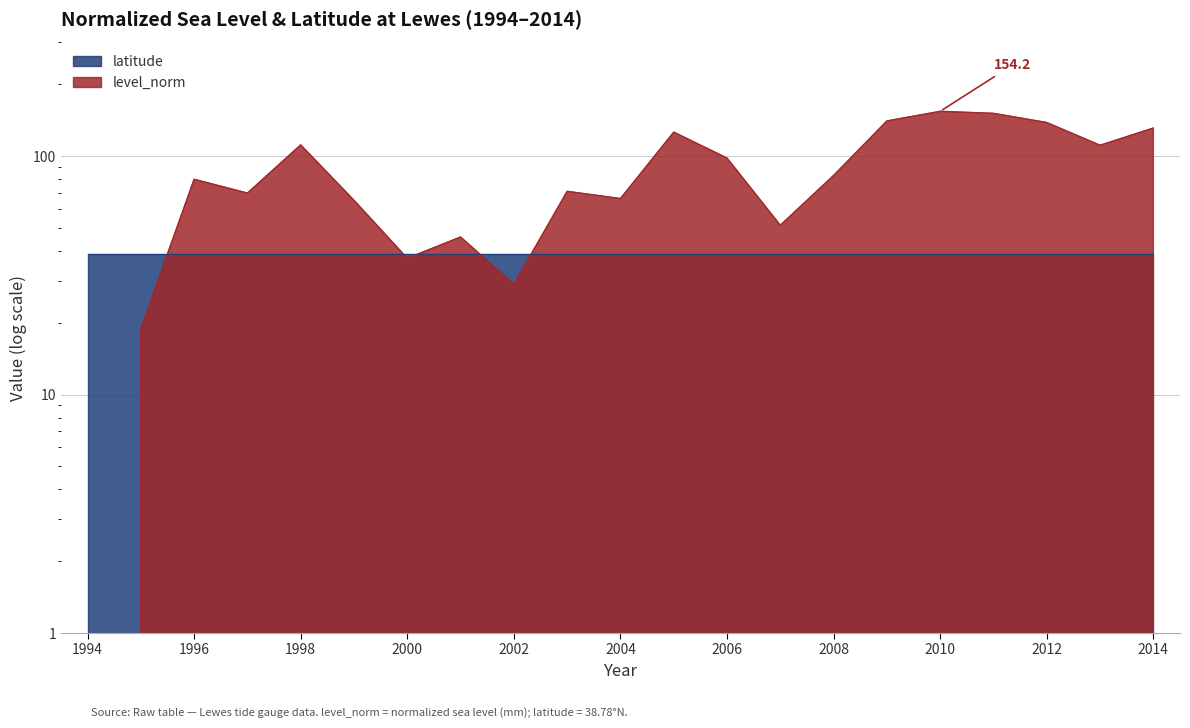

Does the chart have visible grid lines?

Yes